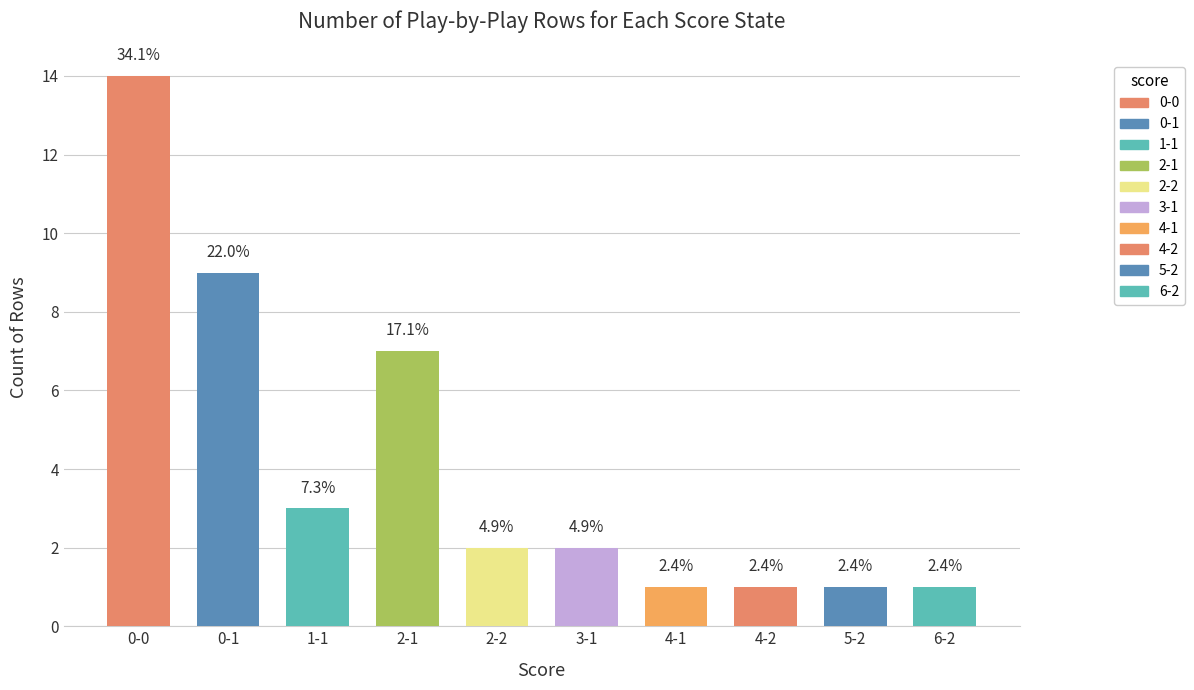

What is the sum of all values?

41